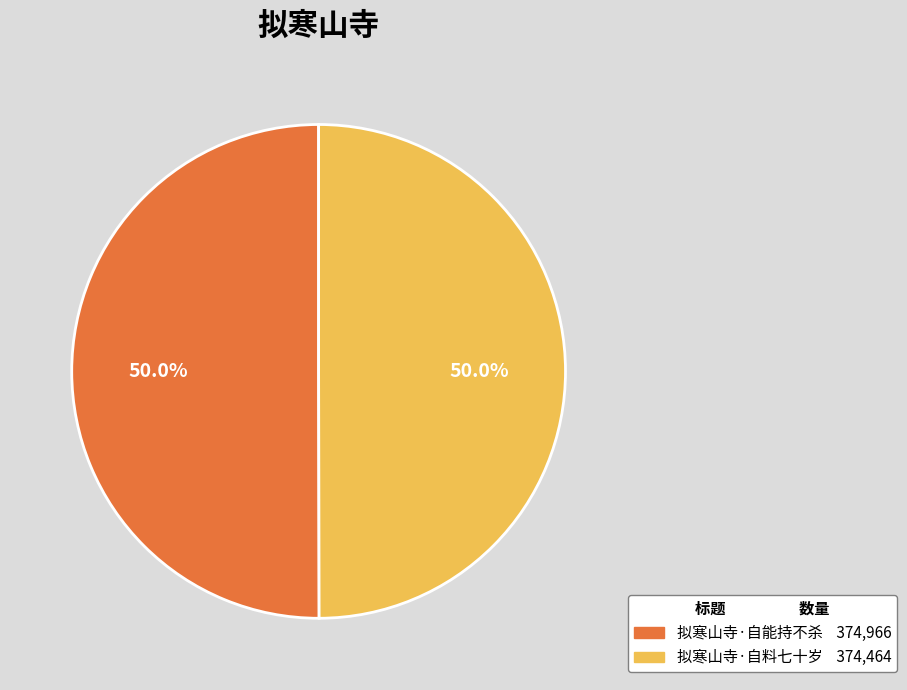

What is the ratio of the value at 拟寒山寺·自能持不杀 to the value at 拟寒山寺·自料七十岁?

1.0